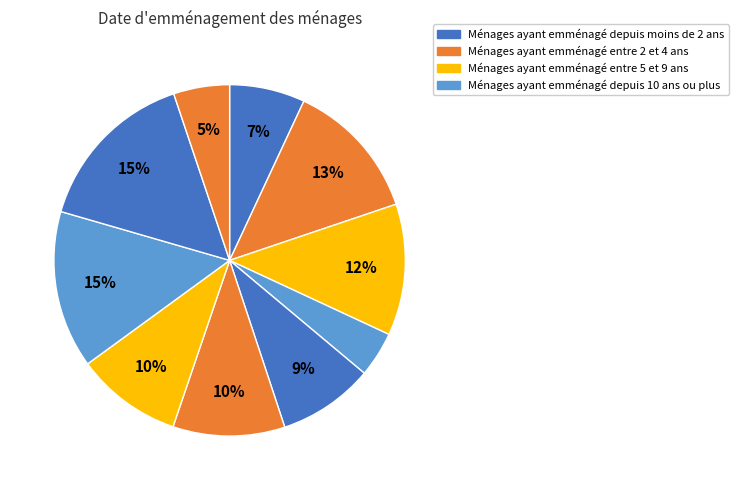

How many slices are in this pie chart?

10